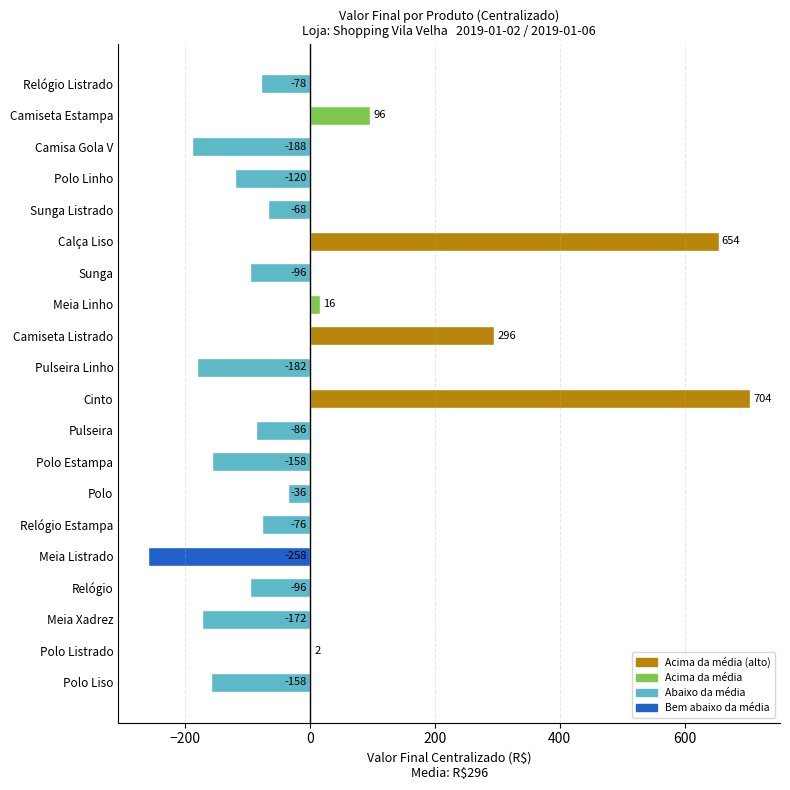

At which category does the chart reach its peak across all series?

Cinto